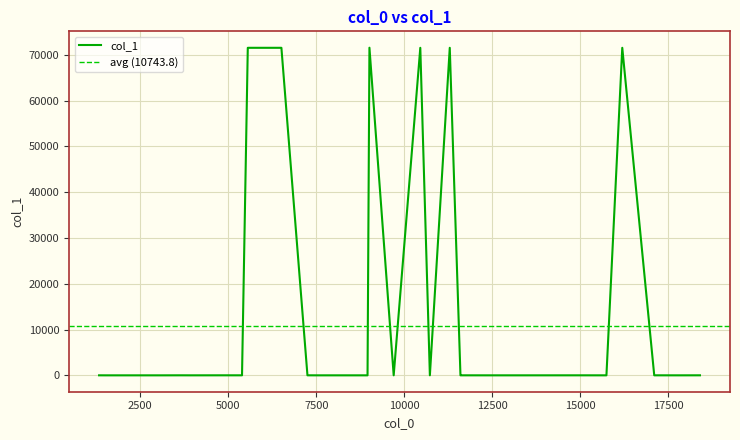

List the labels in order of value, smallest first.

23, 24, 25, 26, 27, 28, 17, 18, 19, 20, 21, 5, 6, 7, 8, 9, 10, 11, 12, 13, 14, 15, 16, 35, 36, 37, 38, 39, 29, 30, 31, 32, 33, 34, 0, 1, 2, 3, 4, 22